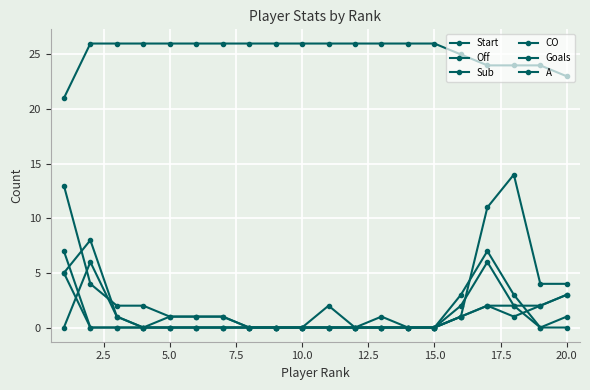

What is the maximum value for Off?

14